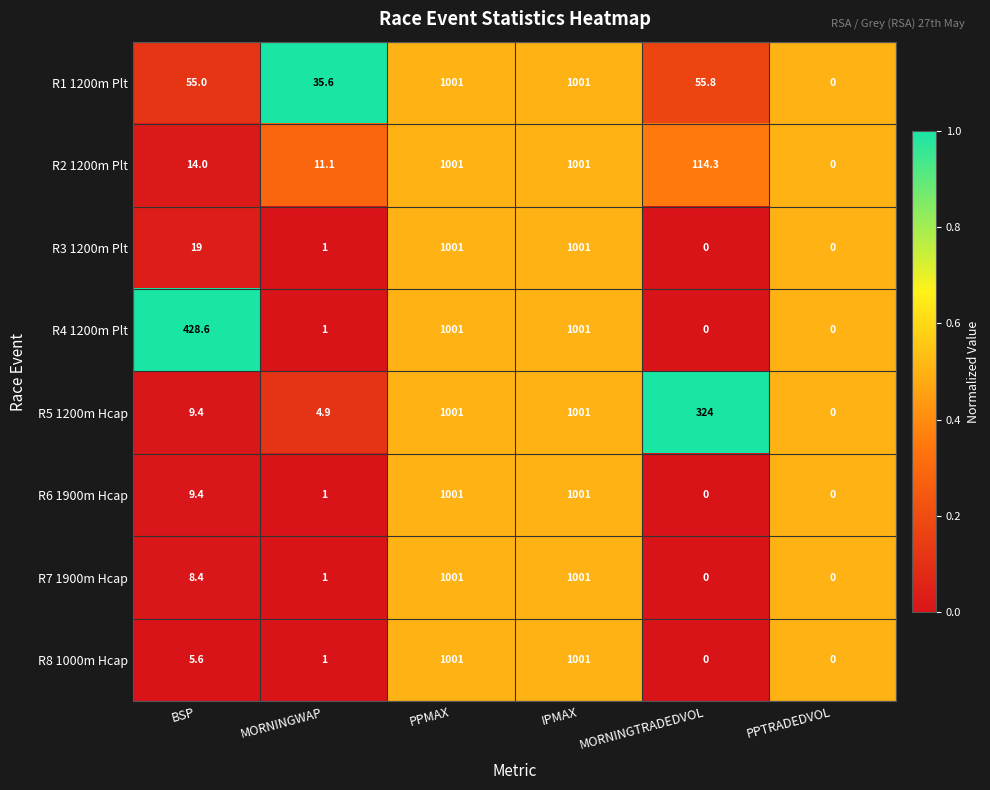

What is the maximum value for R1 1200m Plt?

1001.0